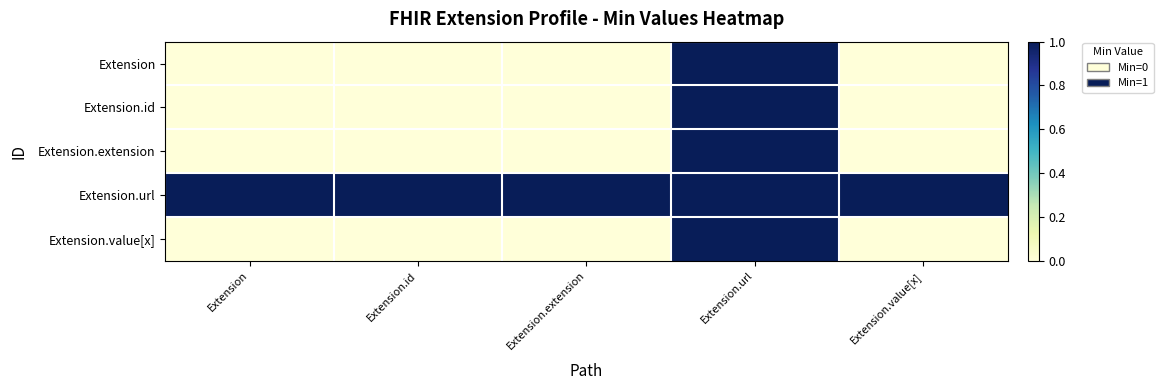

Reading left to right, transcribe all the data shown in this chart.

Extension: Extension=0	Extension.id=0	Extension.extension=0	Extension.url=1	Extension.value[x]=0
Extension.id: Extension=0	Extension.id=0	Extension.extension=0	Extension.url=1	Extension.value[x]=0
Extension.extension: Extension=0	Extension.id=0	Extension.extension=0	Extension.url=1	Extension.value[x]=0
Extension.url: Extension=1	Extension.id=1	Extension.extension=1	Extension.url=1	Extension.value[x]=1
Extension.value[x]: Extension=0	Extension.id=0	Extension.extension=0	Extension.url=1	Extension.value[x]=0